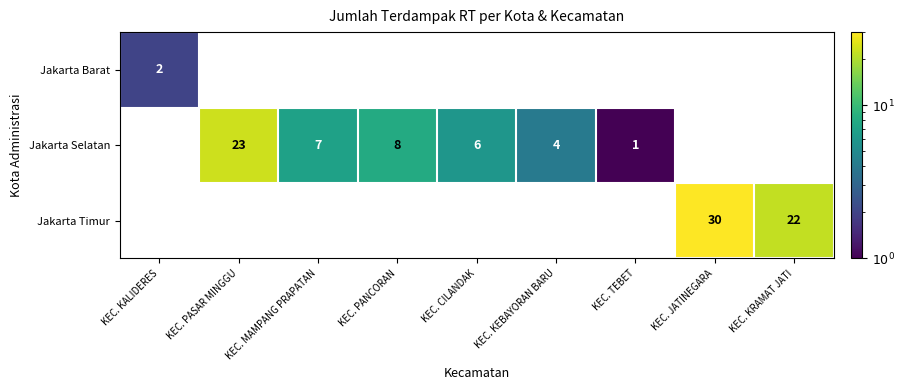

What is the smallest value displayed?

1.0